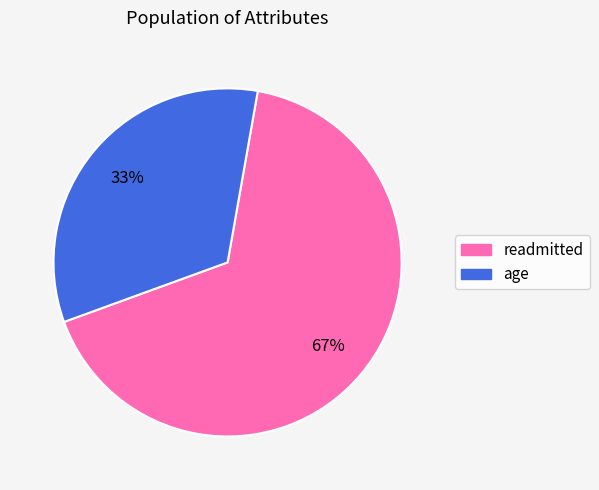

How many segments does this pie chart have?

2